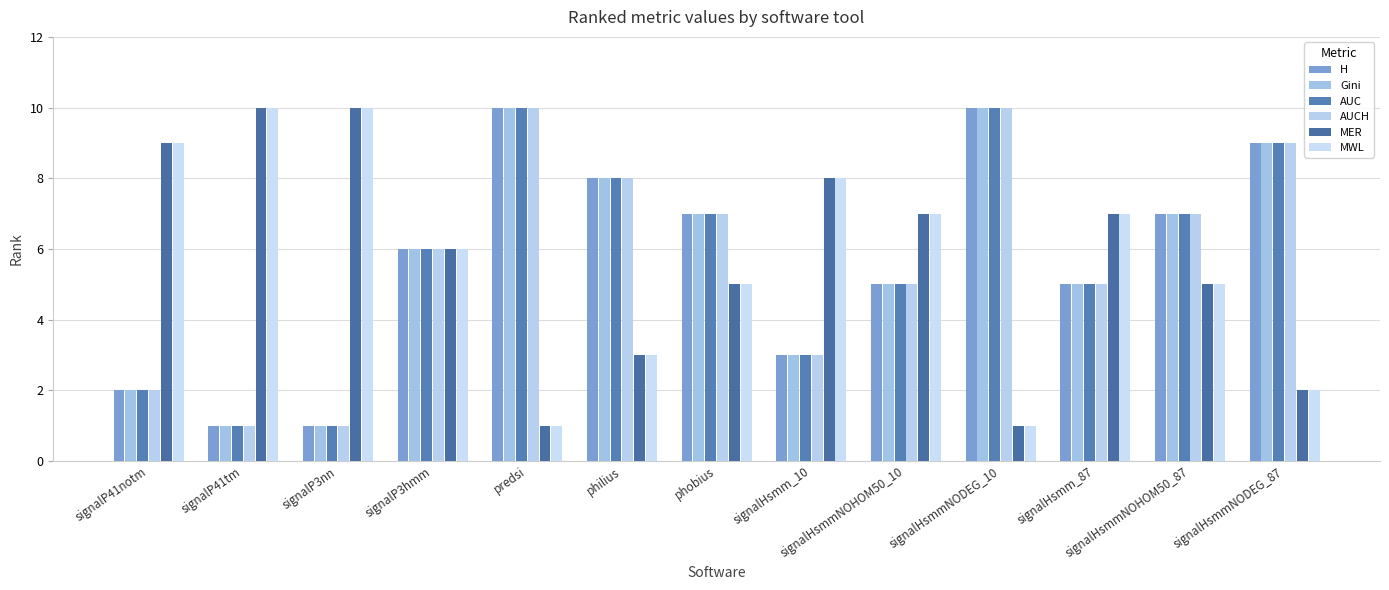

At which category is the sum across all series the highest?

predsi